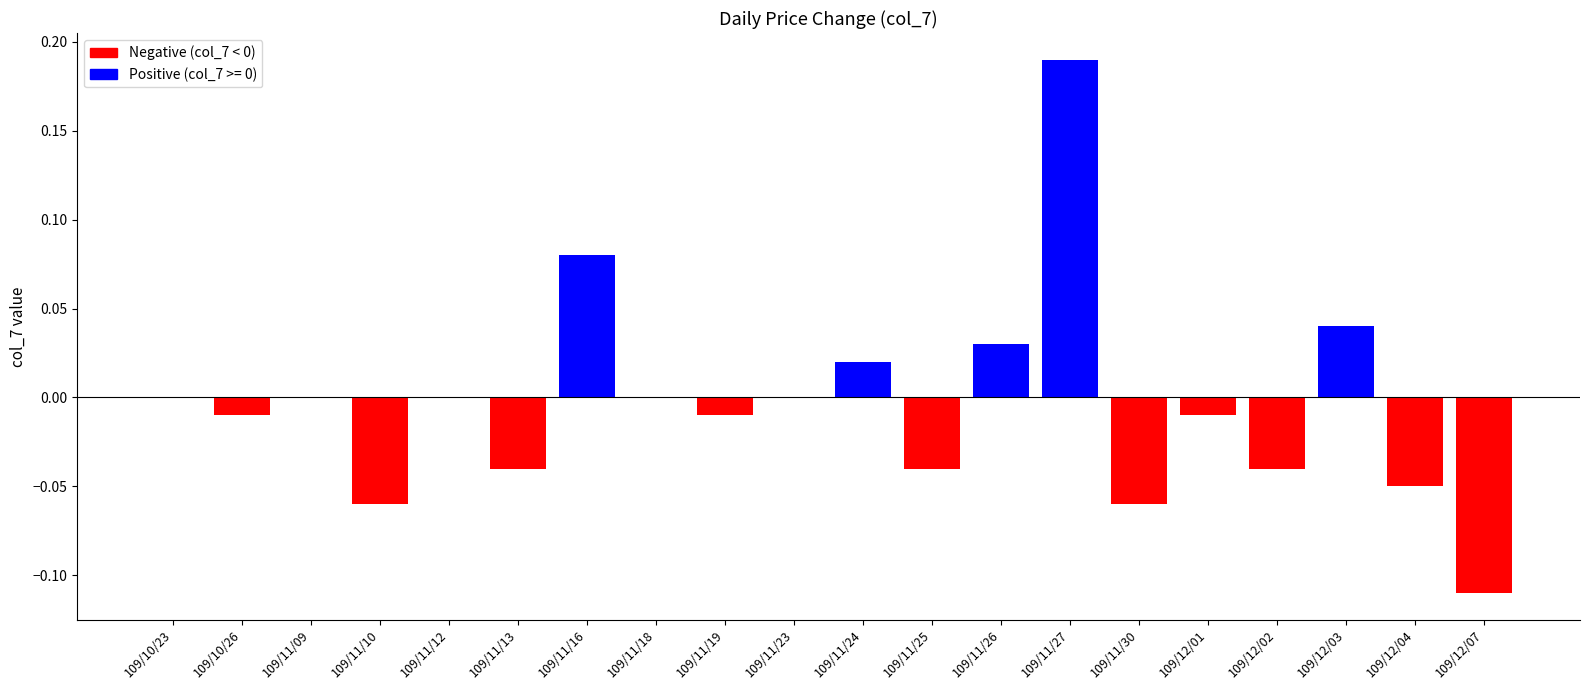

The chart shows a value of 0.1 at 109/11/26. True or false?

False